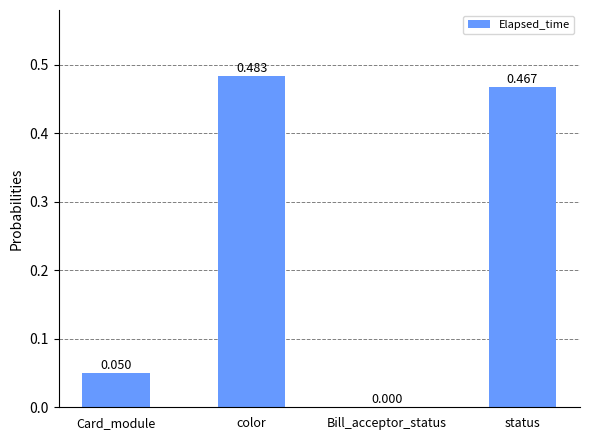

At which category does the chart reach its peak across all series?

color